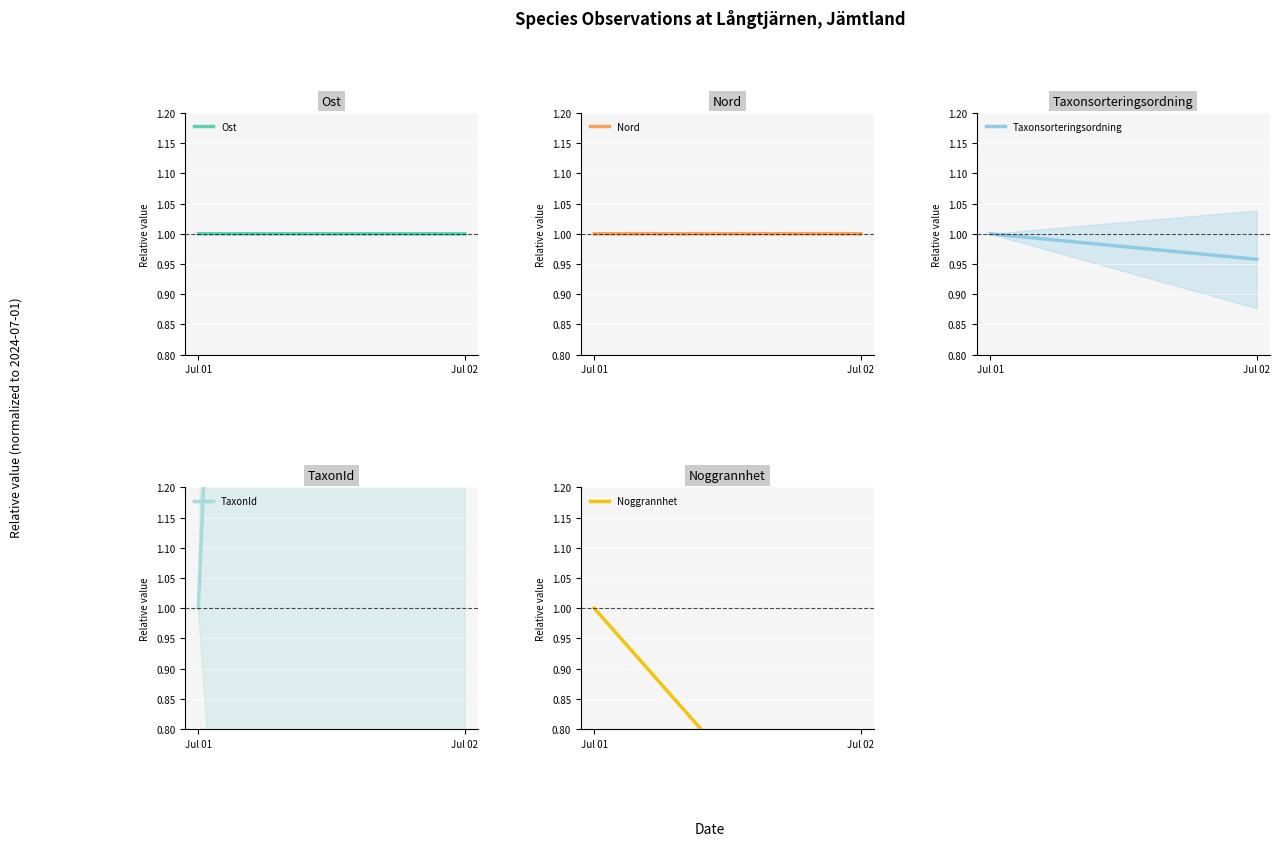

True or false: Taxonsorteringsordning has a value of 1.0 at Jul 01.

True